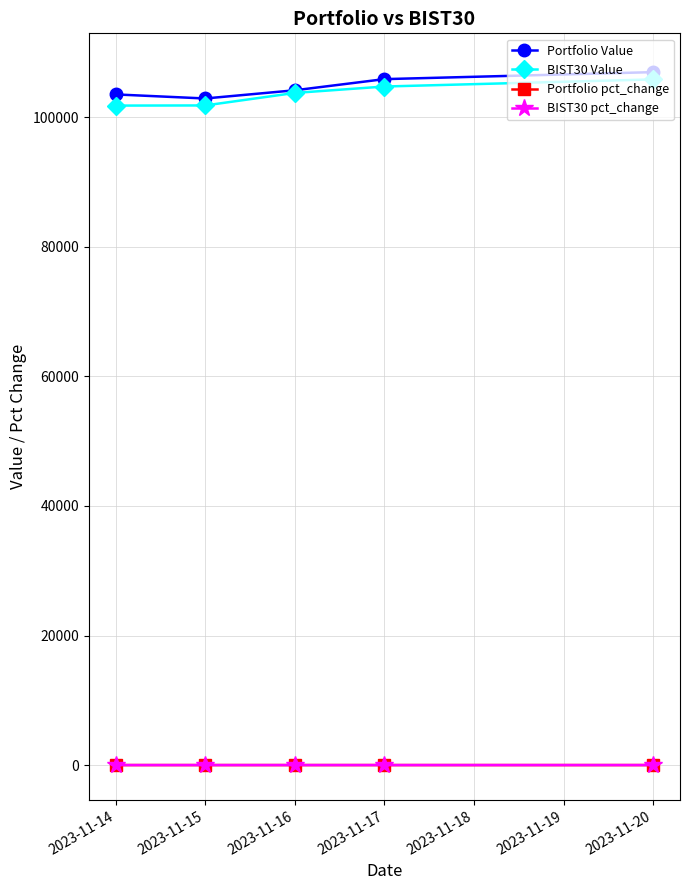

How many lines are shown in the chart?

4